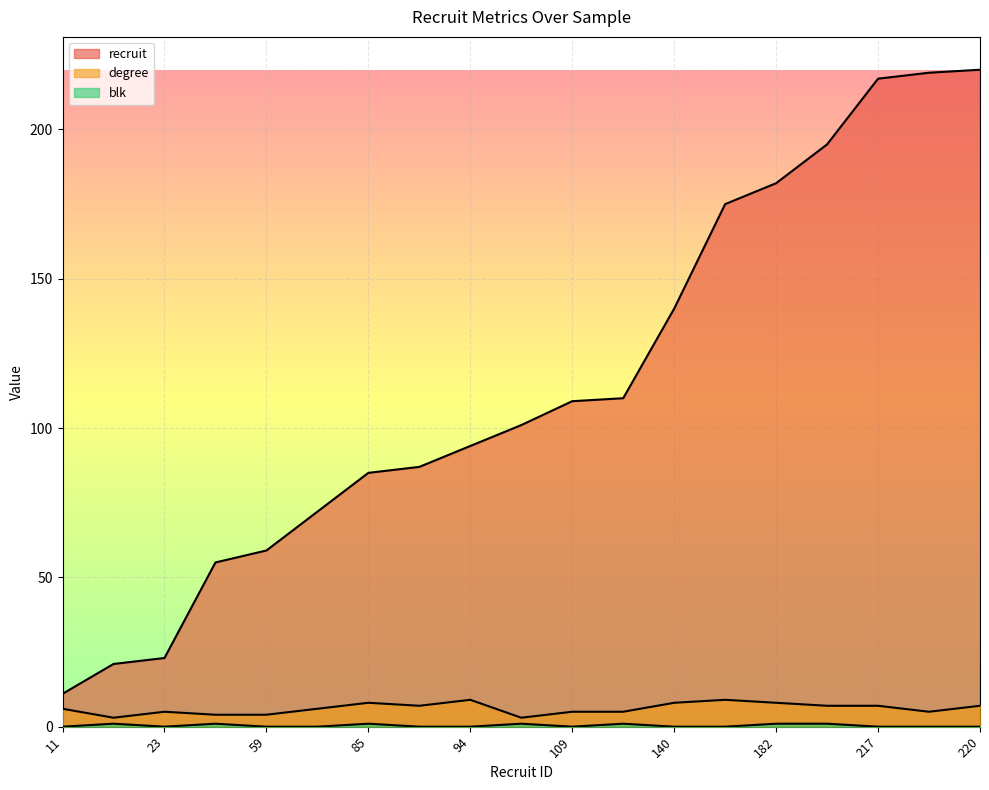

Does the chart display data point markers on the line(s)?

No